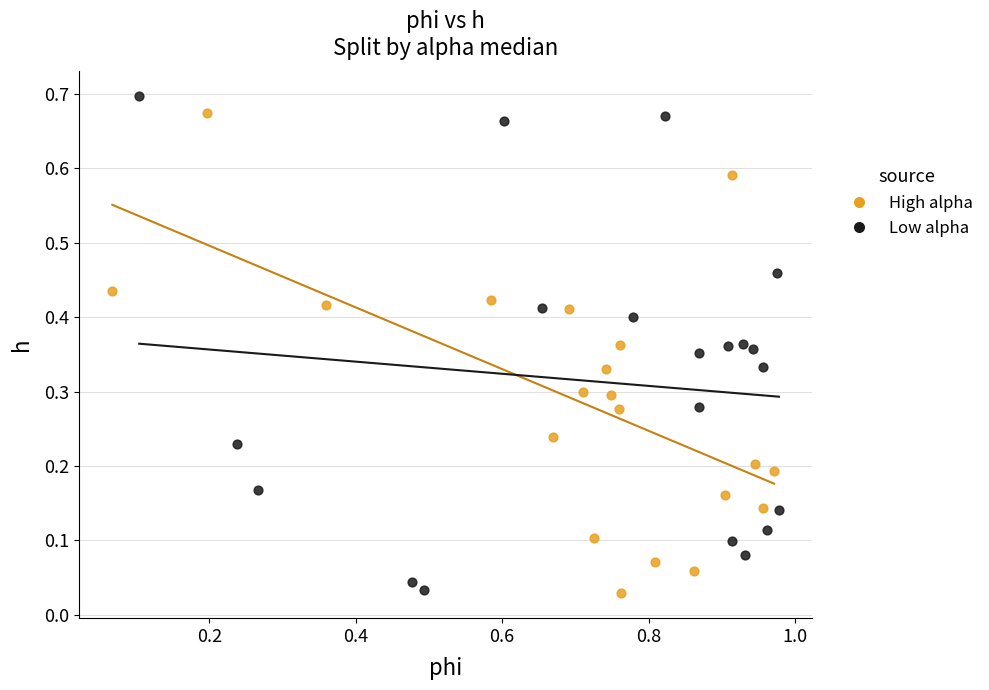

Which series has the largest Y range (max minus min)?

Low alpha